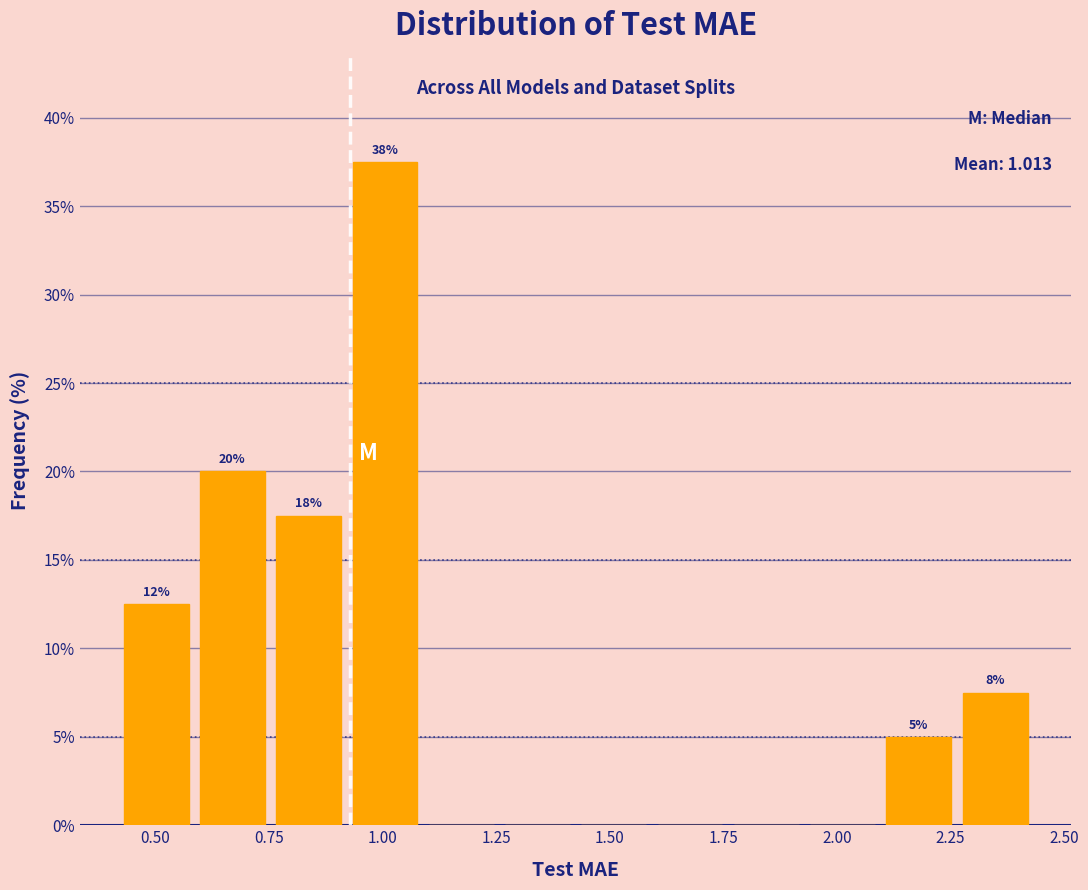

Read against the x-axis, roughly where is the centre of the tallest bar?

1.00